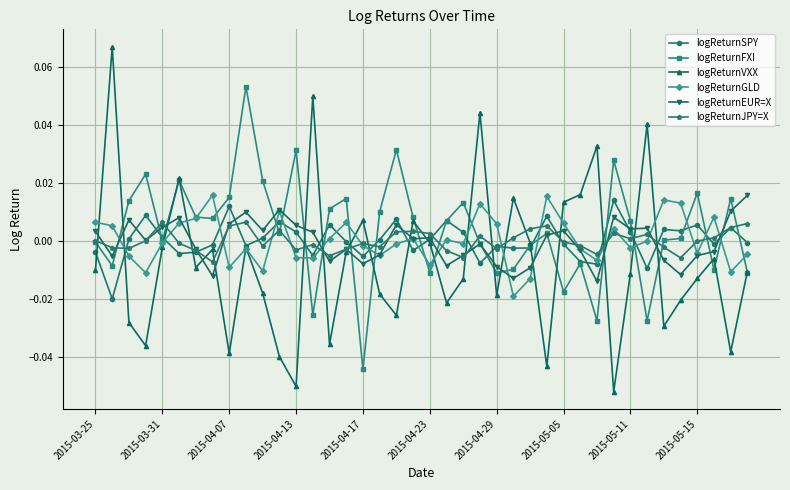

True or false: logReturnGLD has more than 2 points higher than both neighbors.

True